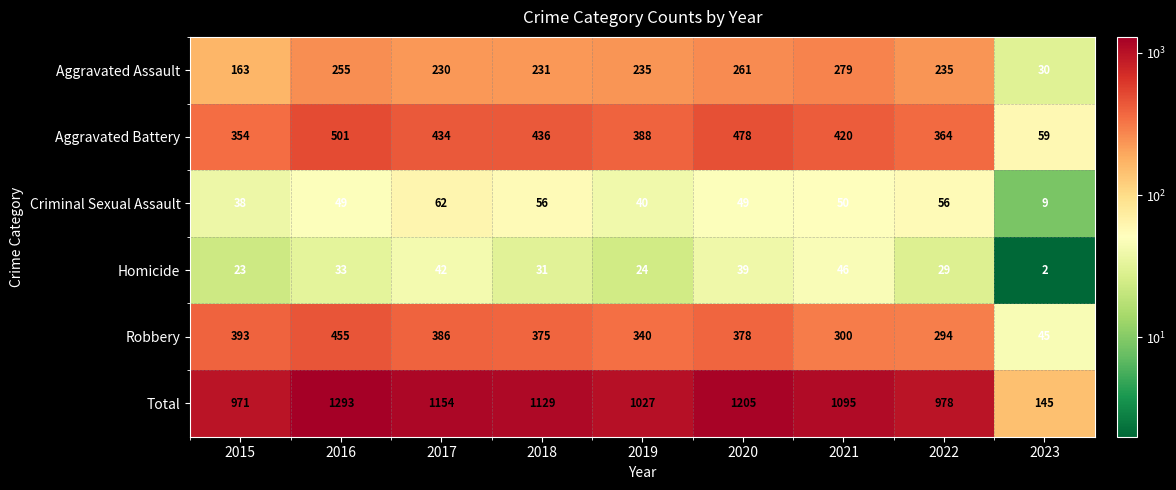

What is the sum of the Aggravated Battery values at 2020 and 2017?

912